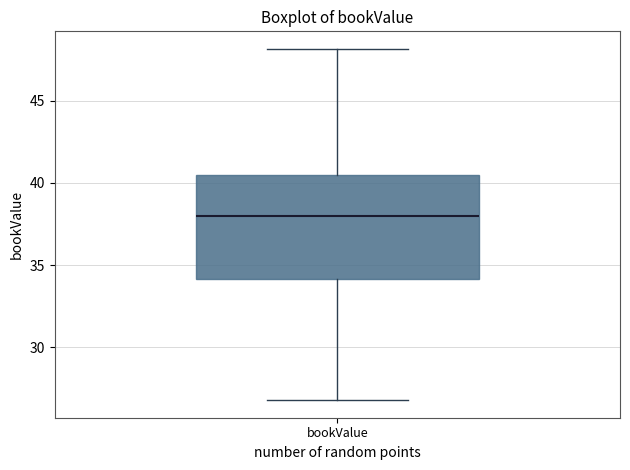

Read this box plot against the y-axis: the position of the median line, the range covered by the box, and the ends of both whiskers. The values are not printed on the chart, so give them approximately, as read against the axis.

median 38.0, box 34.0 to 40.5, whiskers 27.0 to 48.0